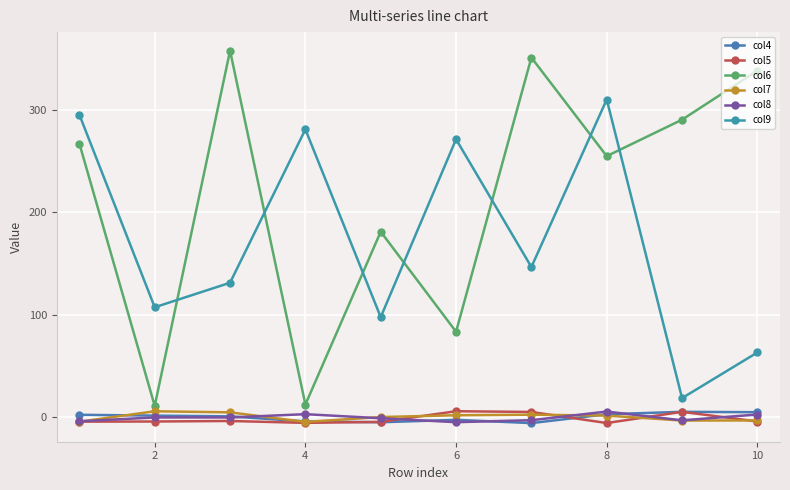

How many values in the col9 series exceed 146?

5